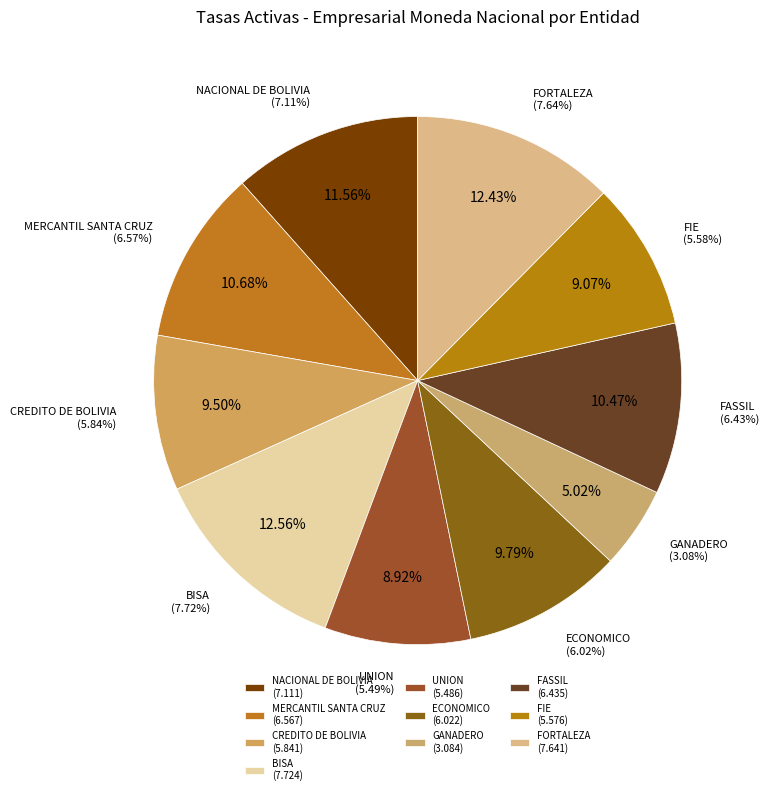

Is it true that ECONOMICO is 1% of the pie?

False